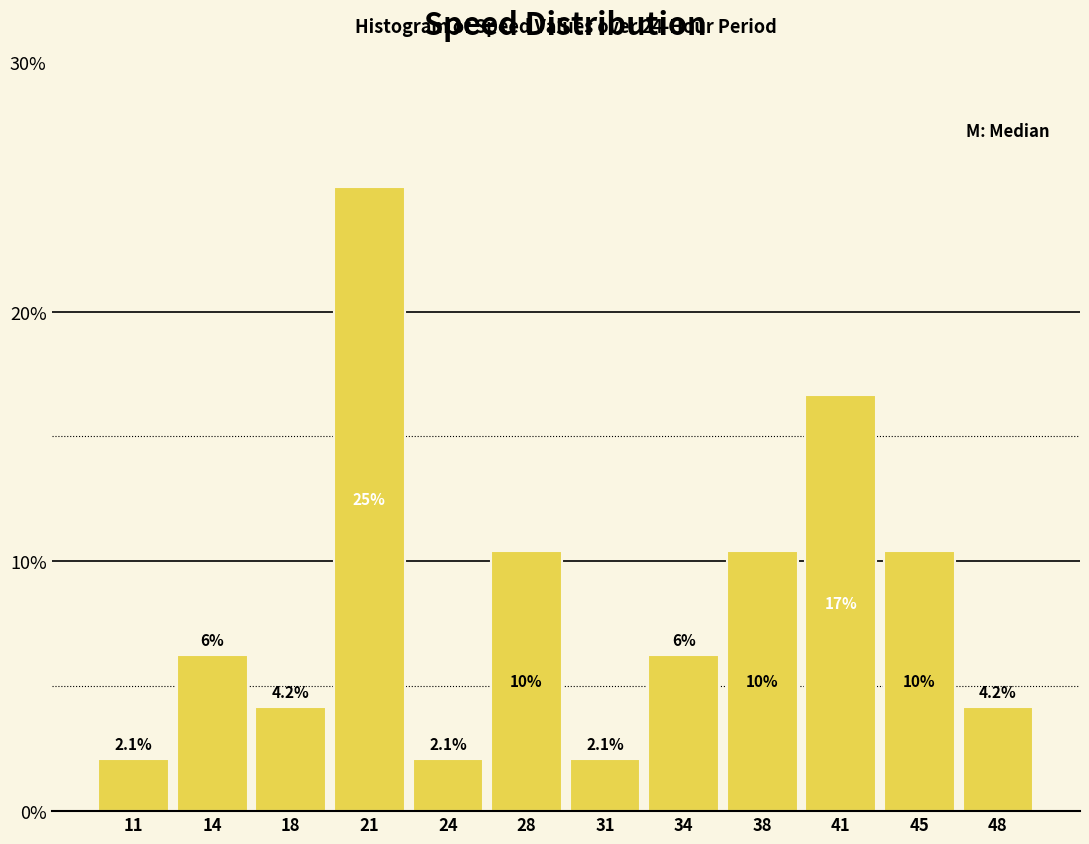

The chart shows a value of 4.2 at 48. True or false?

True